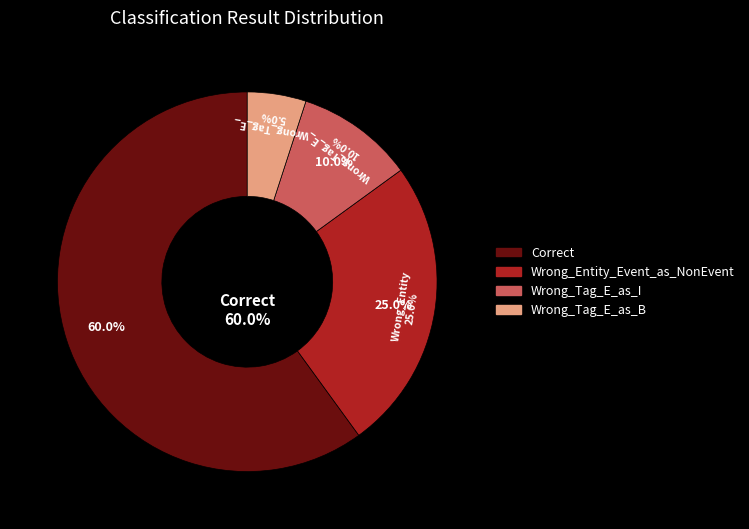

Count the number of slices in the pie.

4